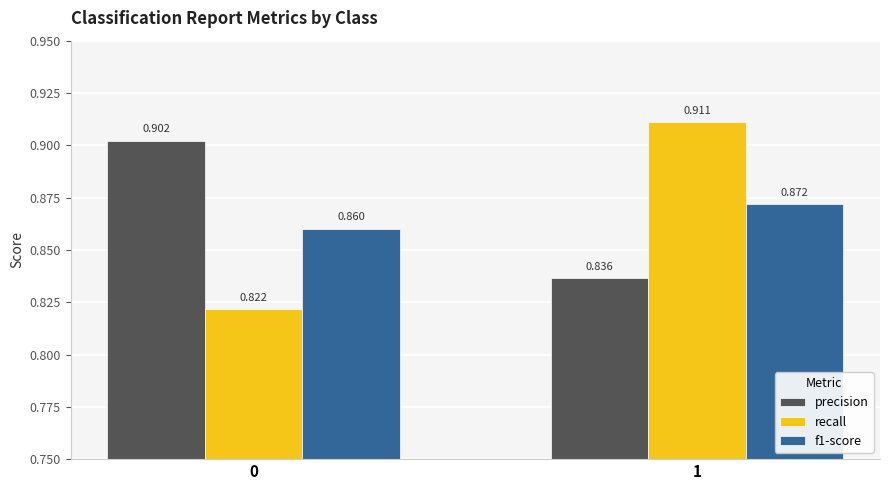

Which series has the widest spread of values?

recall